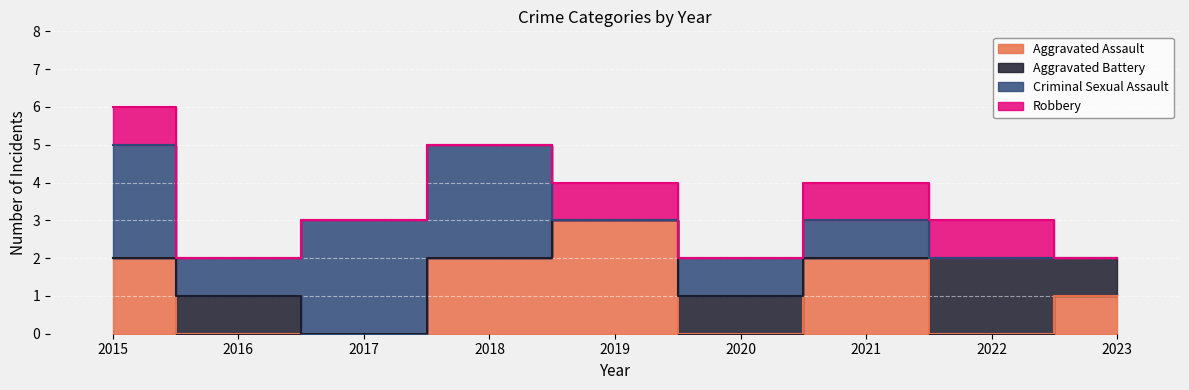

How many values in the Criminal Sexual Assault series are below 1?

3